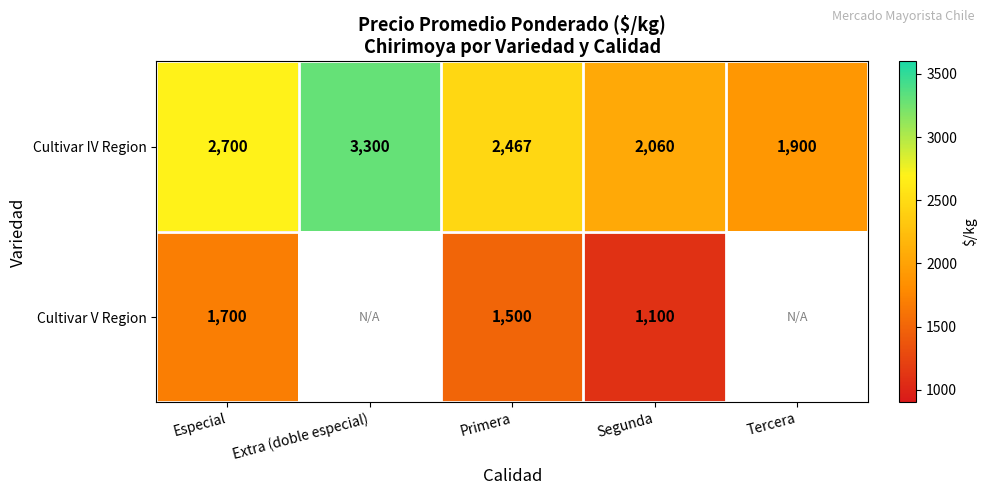

What is the difference between the highest and lowest values at Primera?

967